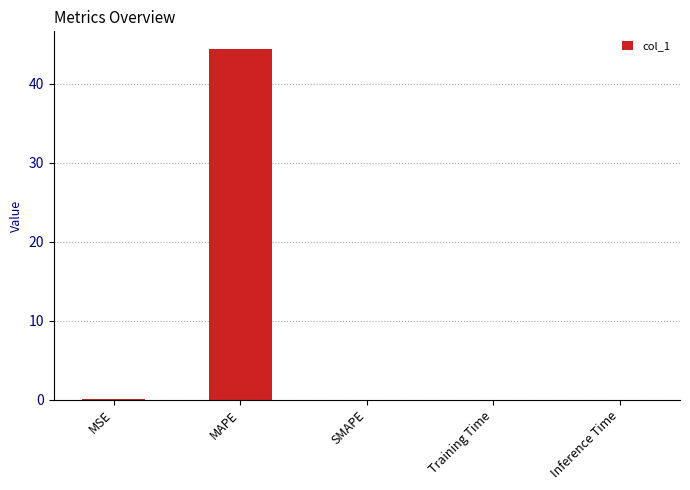

Is it true that the value at Inference Time is 0.0?

True